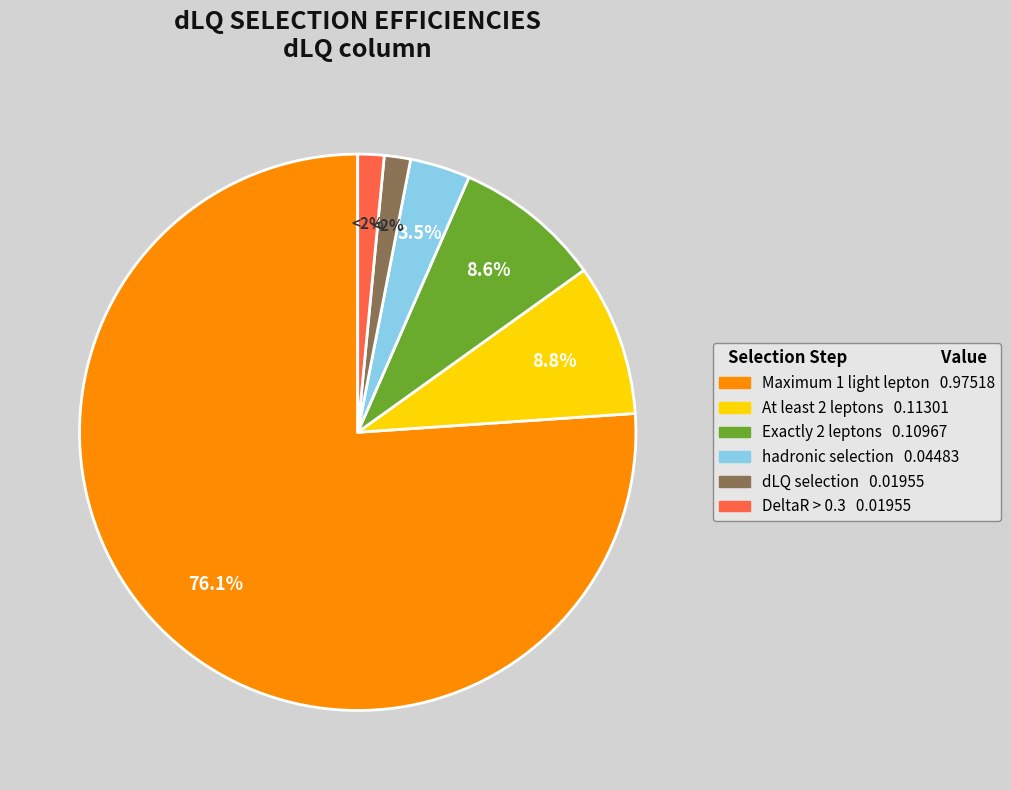

What portion of the pie excludes At least 2 leptons?

91.2%